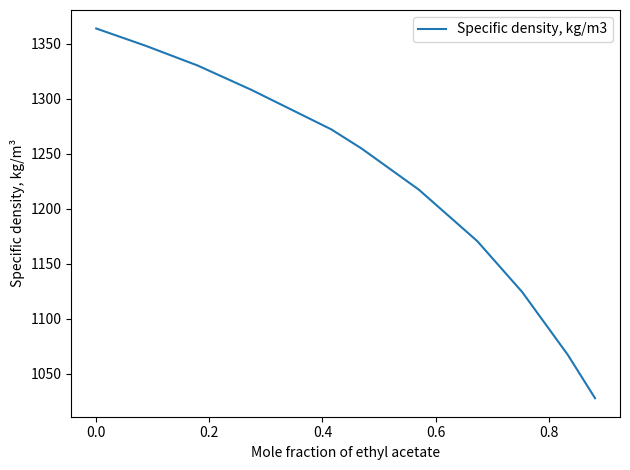

True or false: there are more than 0 points higher than both neighbors.

False